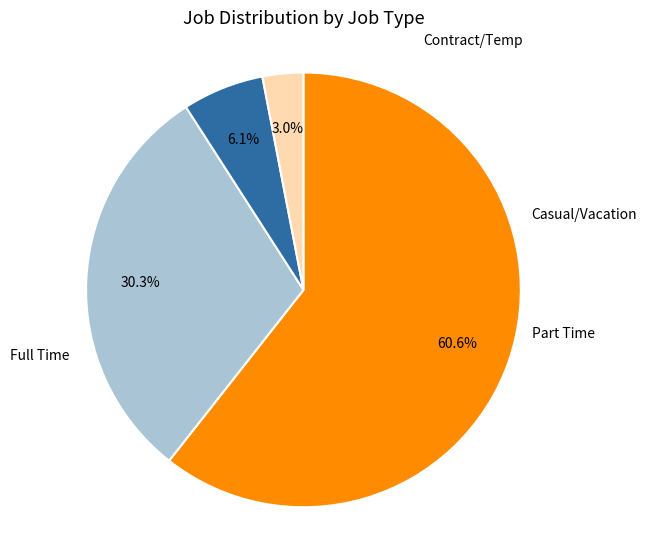

To the nearest percent, what is the average slice percentage?

25%